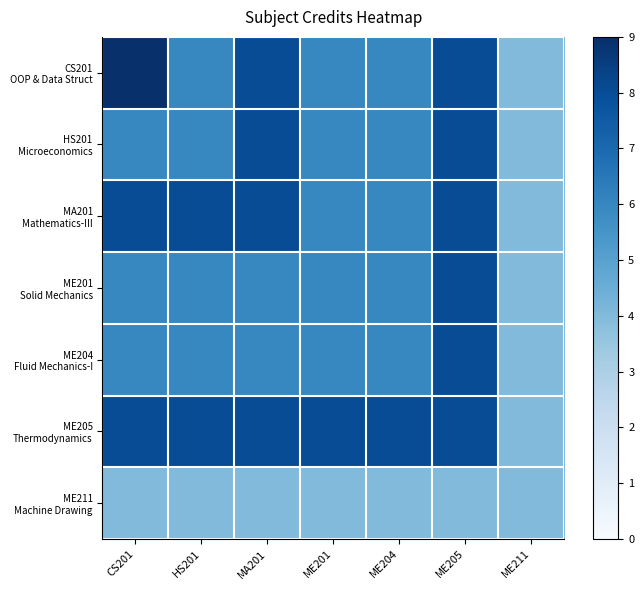

Between CS201 and HS201, which is larger?

CS201